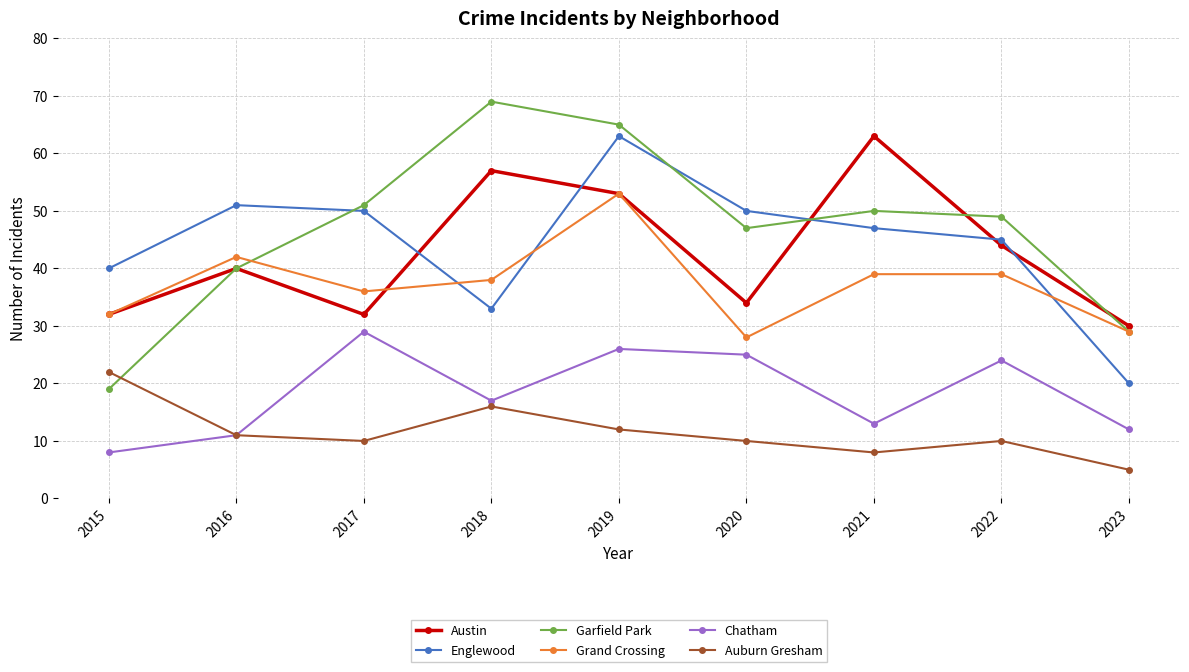

Count the number of data series in this chart.

6